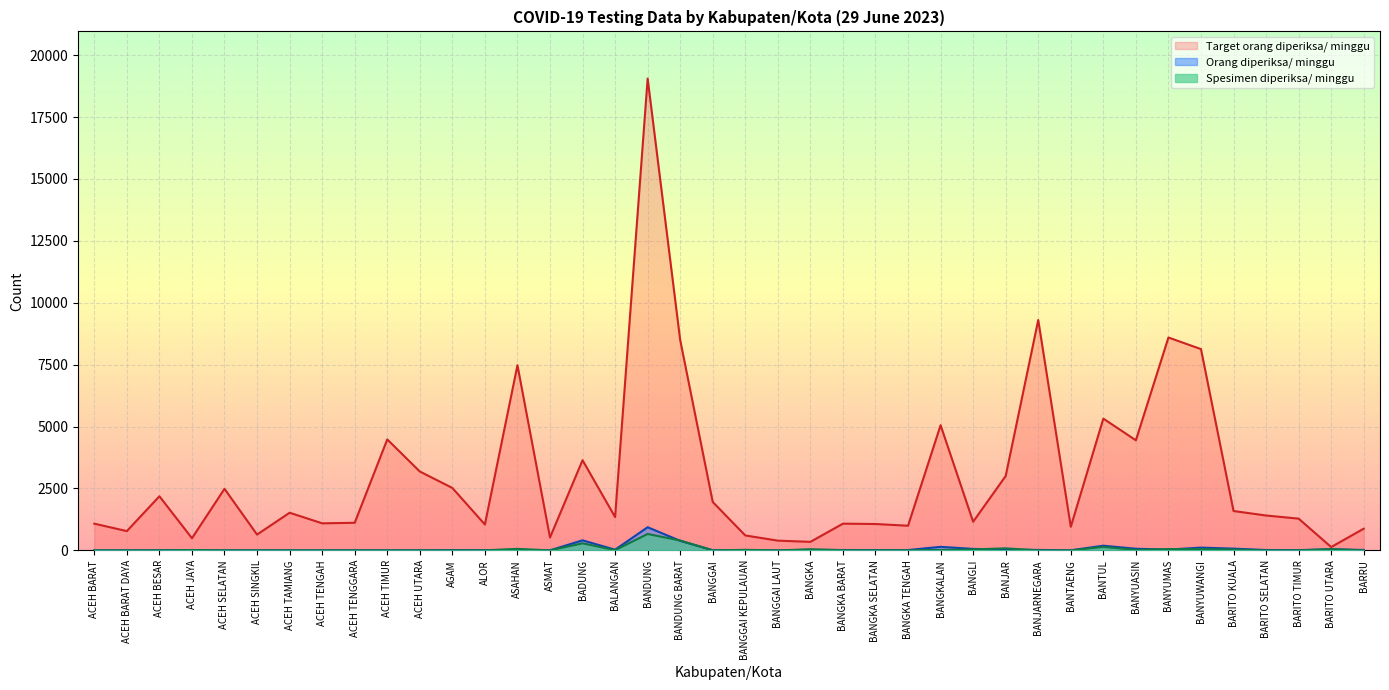

Which label corresponds to the largest value in the chart?

BANDUNG